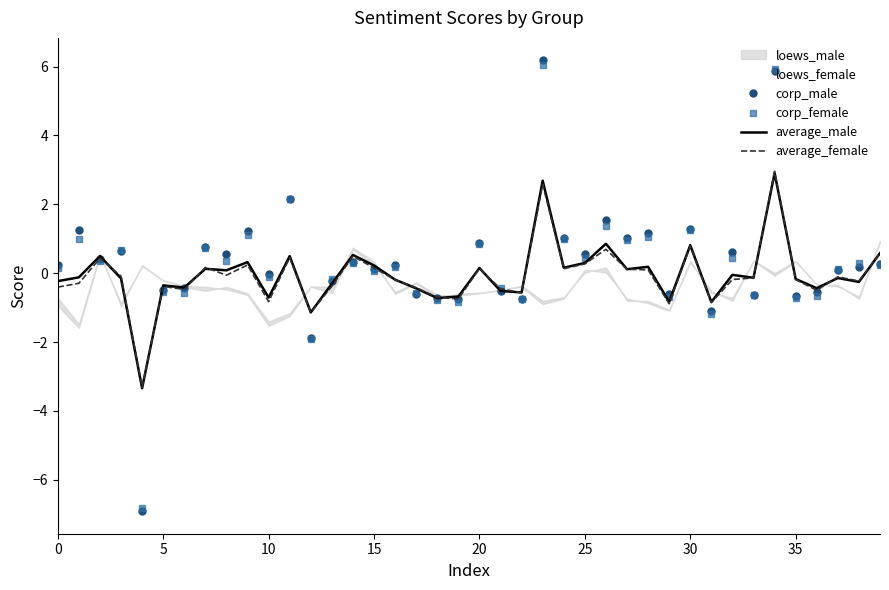

What is the maximum value for corp_male?

6.2